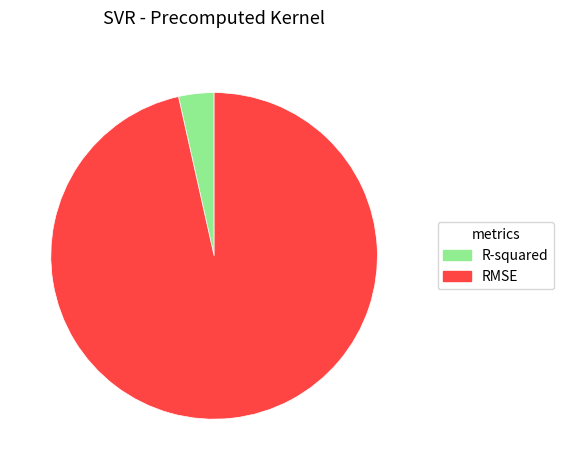

What is the largest slice in the pie chart?

RMSE